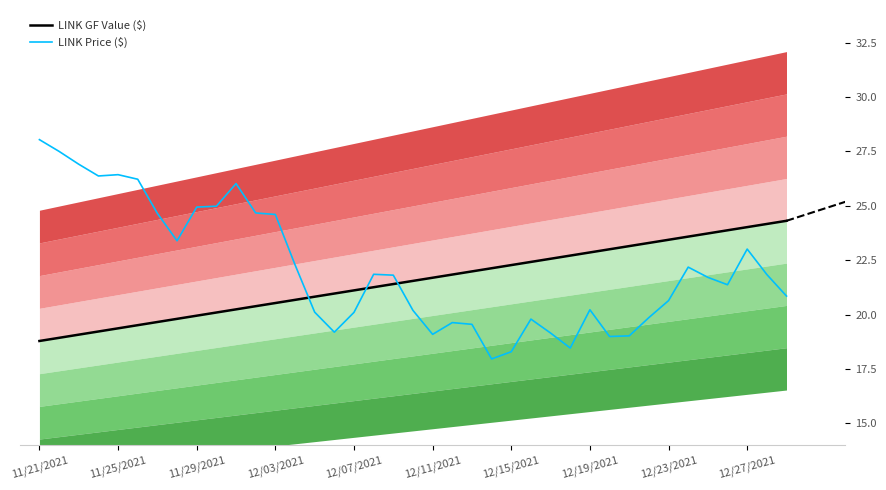

How many values in the LINK Price ($) series are below 21?

18